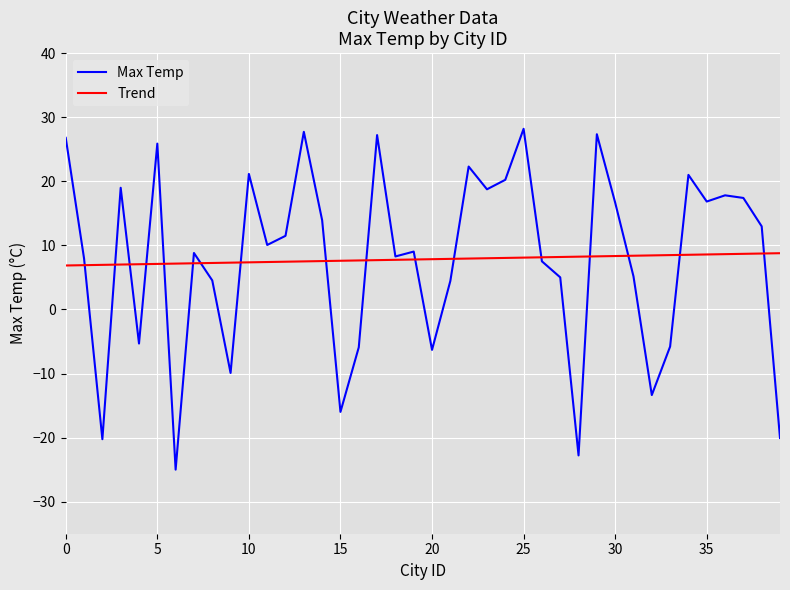

What is the maximum value for Max Temp?

28.2